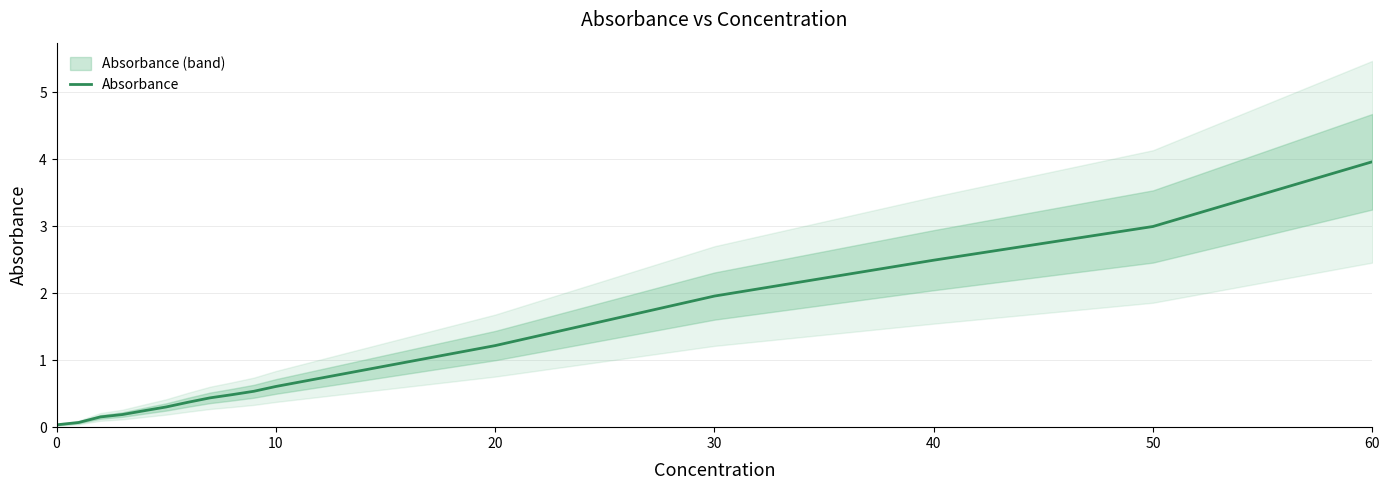

Reading right to left, transcribe all the data shown in this chart.

4.0	3.0	2.5	2.0	1.2	0.6	0.5	0.5	0.4	0.4	0.3	0.2	0.2	0.2	0.1	0.0